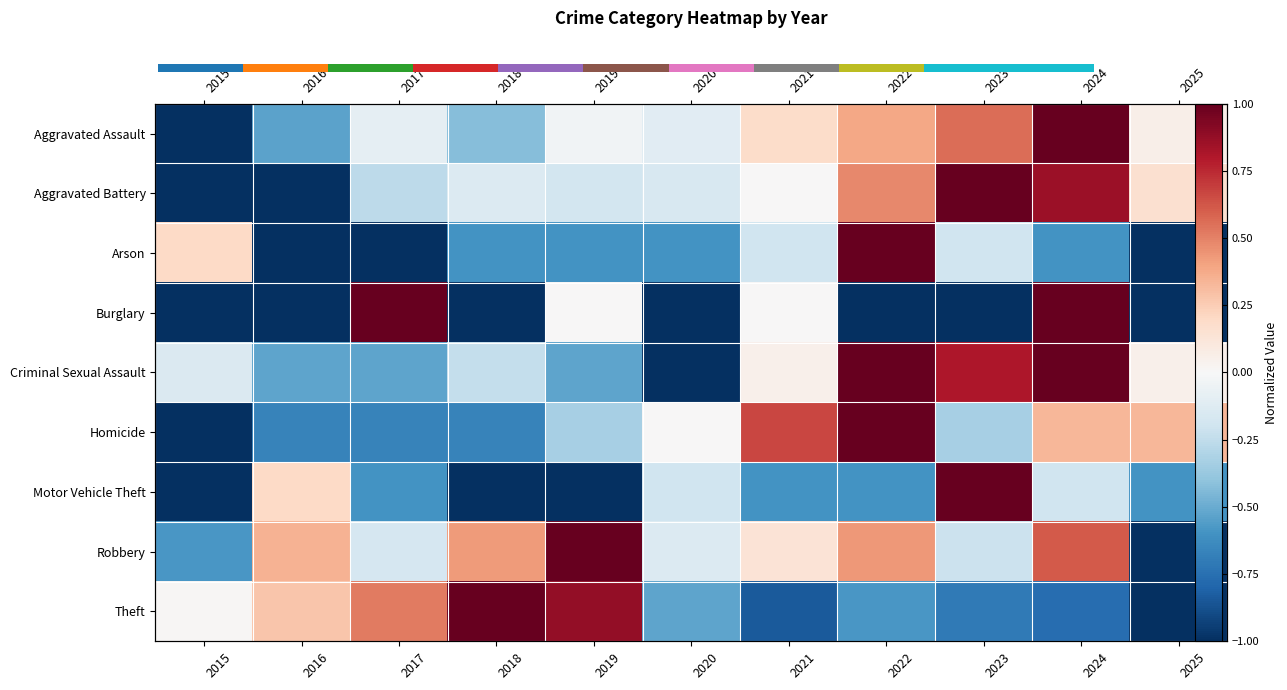

Which category has the lowest value across all series?

2015